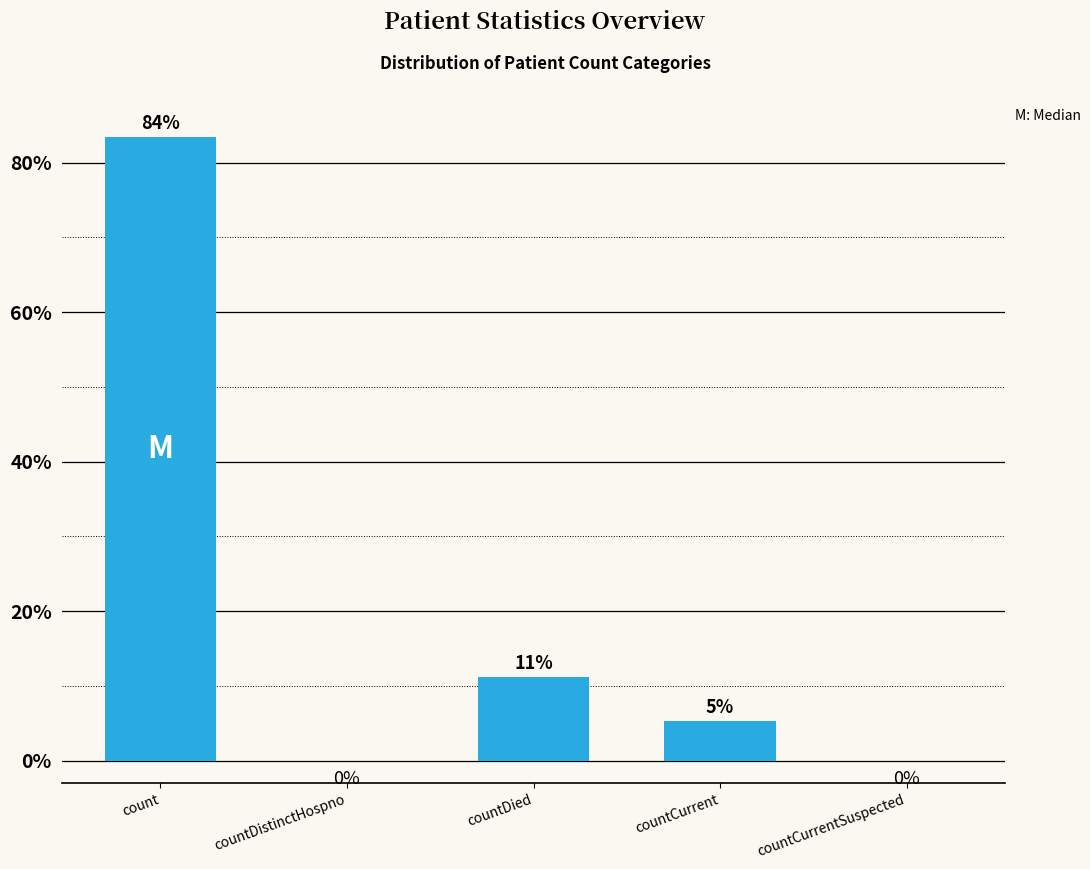

Is it true that the value at countDied is 17.0?

False